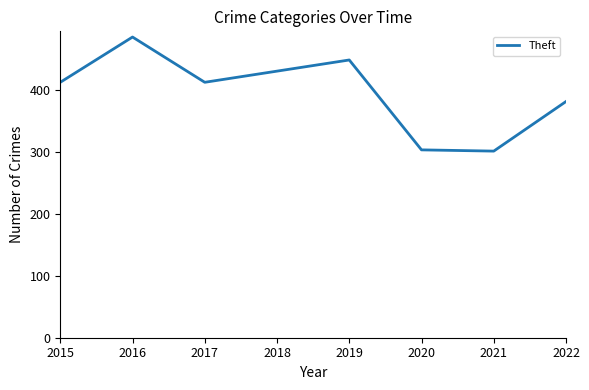

Which category has the highest value across all series?

2016